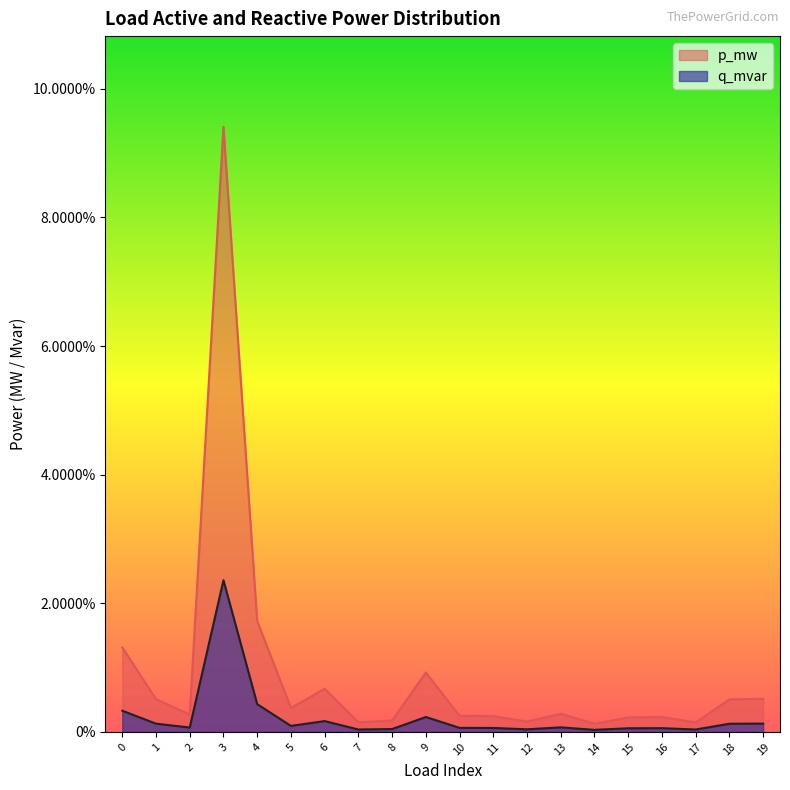

True or false: p_mw and q_mvar intersect in this chart.

False